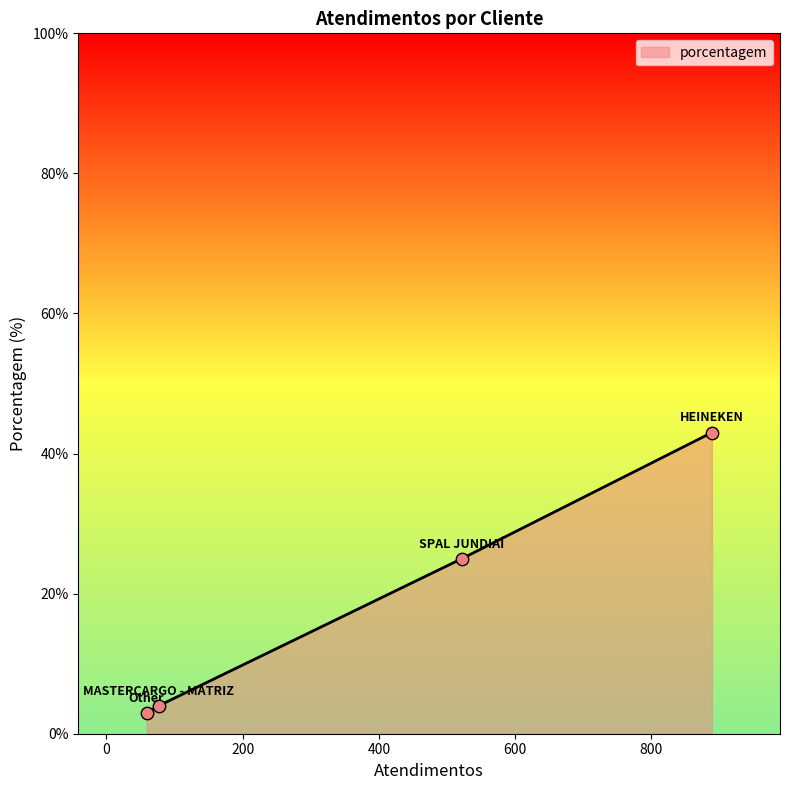

True or false: the data has more than 2 interior local peaks.

False